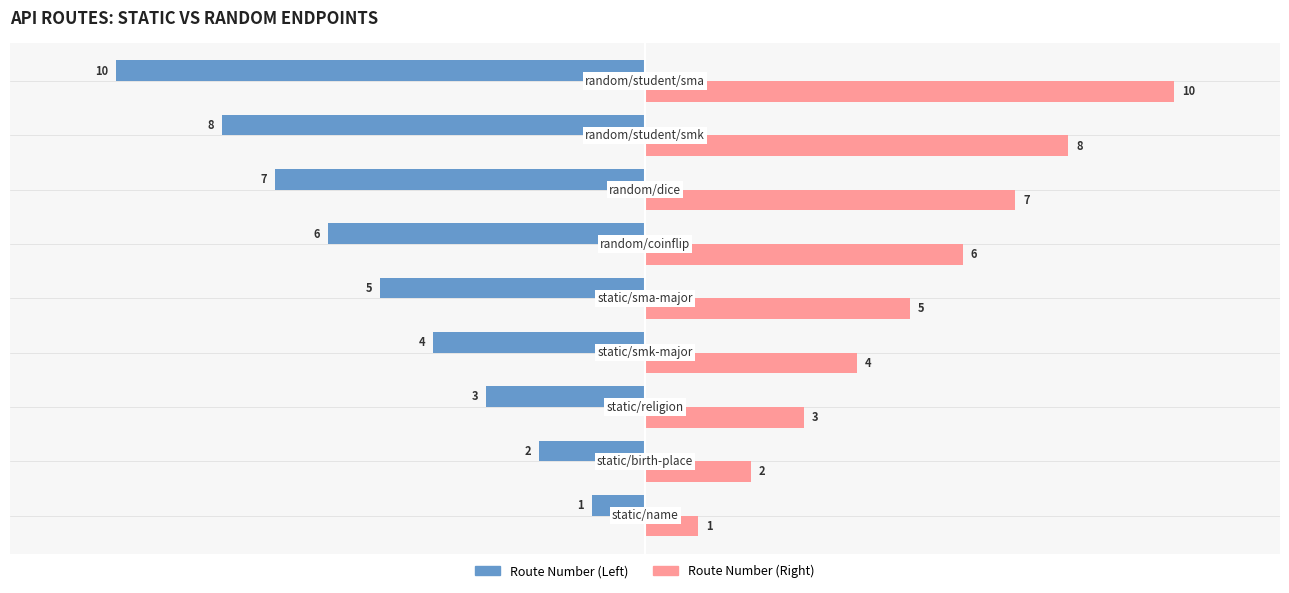

At how many categories does at least one series exceed -3?

9